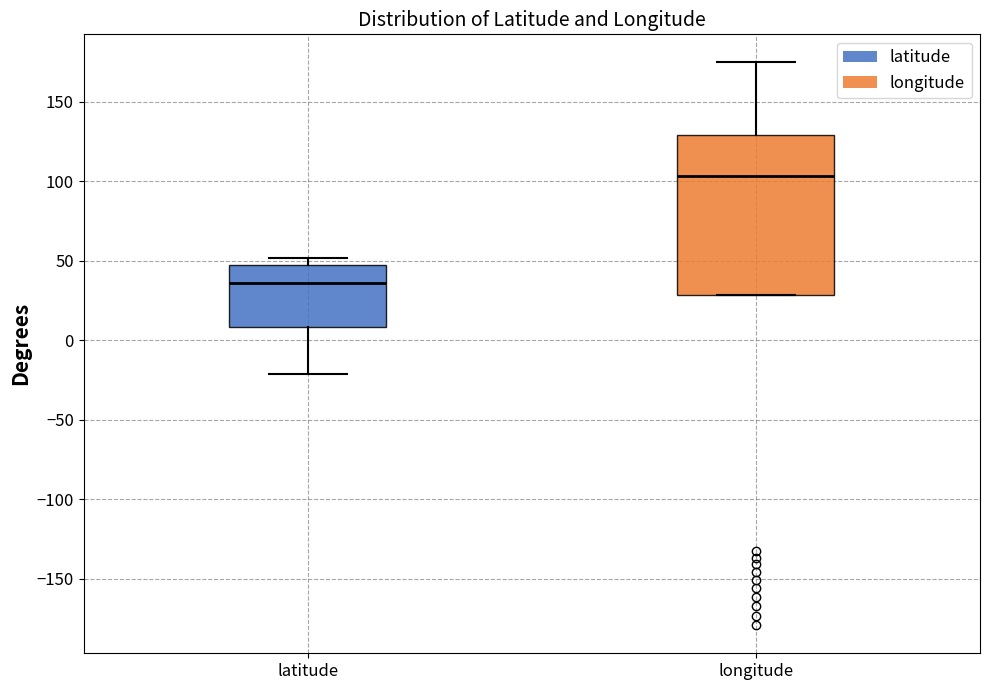

Comparing the boxes themselves (not the whiskers), which one is the tallest?

longitude